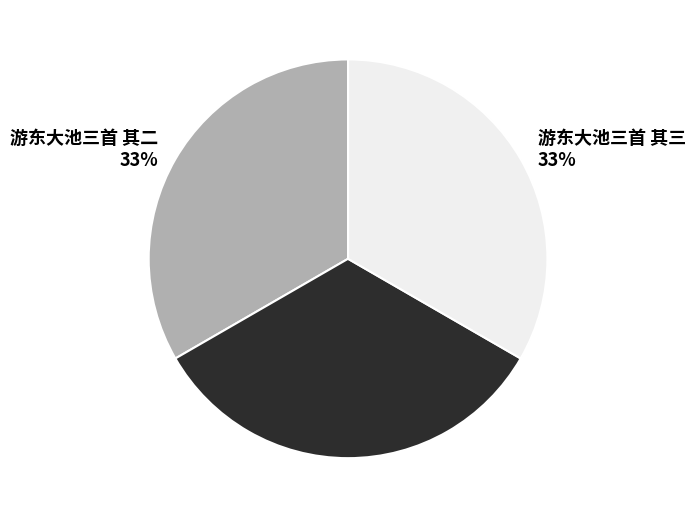

Combined, do 游东大池三首 其二 and 游东大池三首 其一 account for over 50%?

Yes